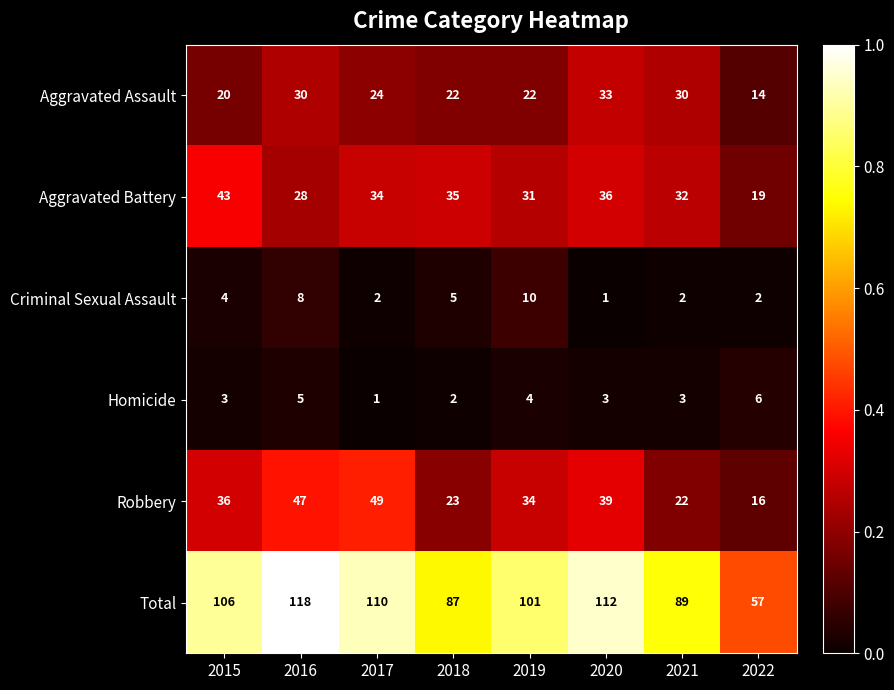

Rank the series at 2022 from highest to lowest value.

Total, Aggravated Battery, Robbery, Aggravated Assault, Homicide, Criminal Sexual Assault